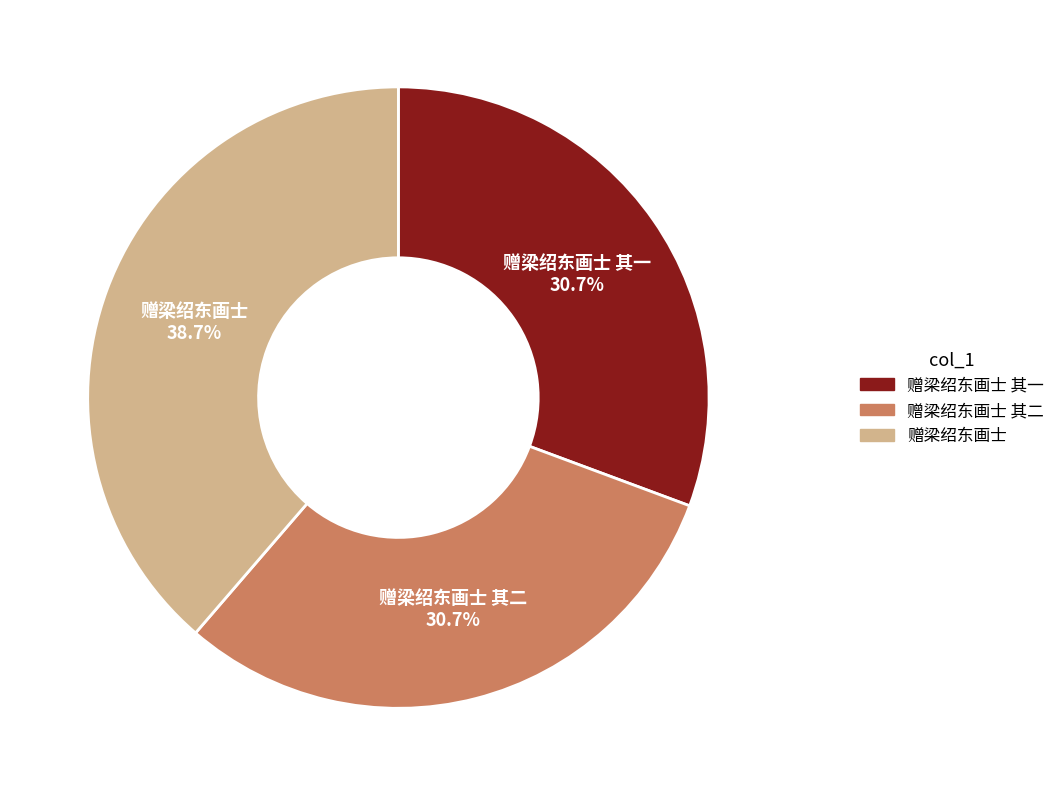

The 赠梁绍东画士 其一 slice represents 44% of the pie. True or false?

False